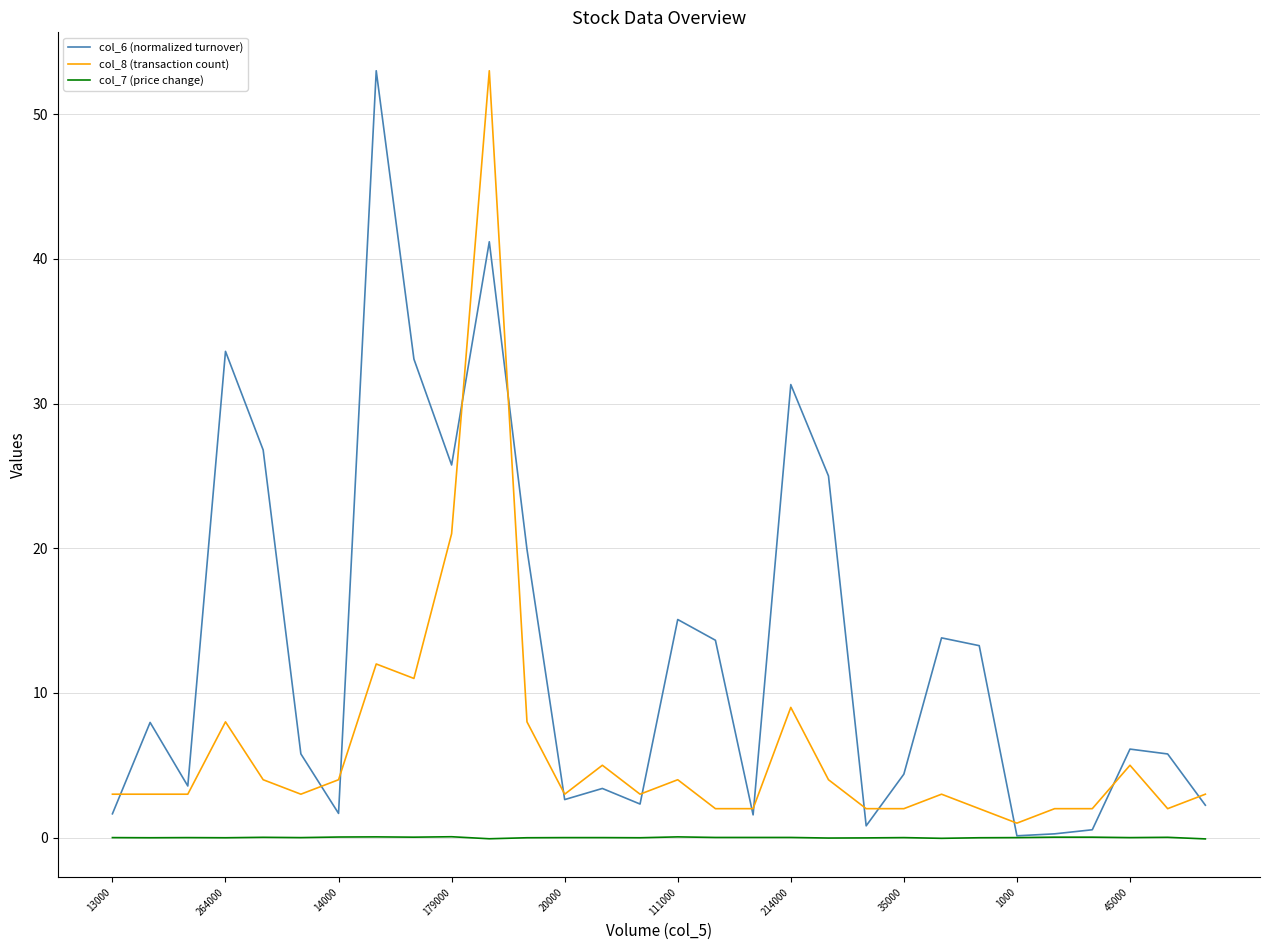

Which series has the widest spread of values?

col_6 (normalized turnover)